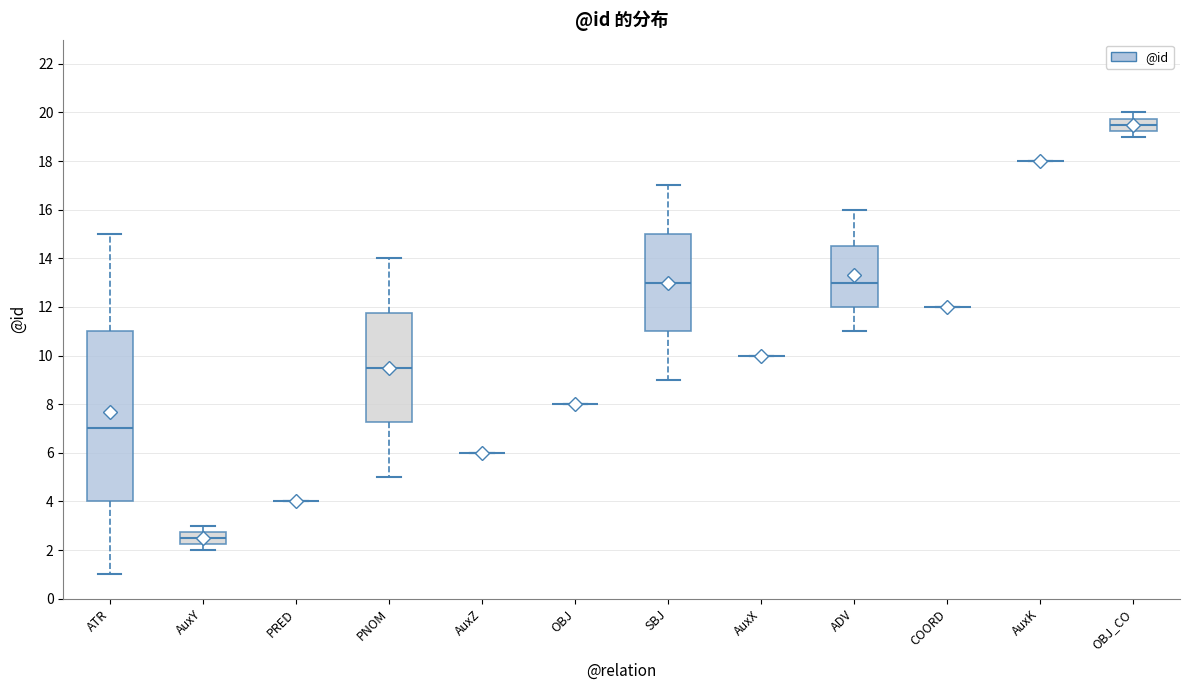

Reading left to right, transcribe this box plot: for each box, give where its median line is, the range the box spans, and where its two whiskers end, as read against the y-axis. The values are not printed on the chart, so give them approximately, as read against the axis.

ATR: median 7.0, box 4.0 to 11.0, whiskers 1.0 to 15.0
AuxY: median 2.6, box 2.2 to 2.8, whiskers 2.0 to 3.0
PRED: box collapsed to a line at 4.0, whiskers 4.0 to 4.0
PNOM: median 9.6, box 7.2 to 11.8, whiskers 5.0 to 14.0
AuxZ: box collapsed to a line at 6.0, whiskers 6.0 to 6.0
OBJ: box collapsed to a line at 8.0, whiskers 8.0 to 8.0
SBJ: median 13.0, box 11.0 to 15.0, whiskers 9.0 to 17.0
AuxX: box collapsed to a line at 10.0, whiskers 10.0 to 10.0
ADV: median 13.0, box 12.0 to 14.6, whiskers 11.0 to 16.0
COORD: box collapsed to a line at 12.0, whiskers 12.0 to 12.0
AuxK: box collapsed to a line at 18.0, whiskers 18.0 to 18.0
OBJ_CO: median 19.6, box 19.2 to 19.8, whiskers 19.0 to 20.0